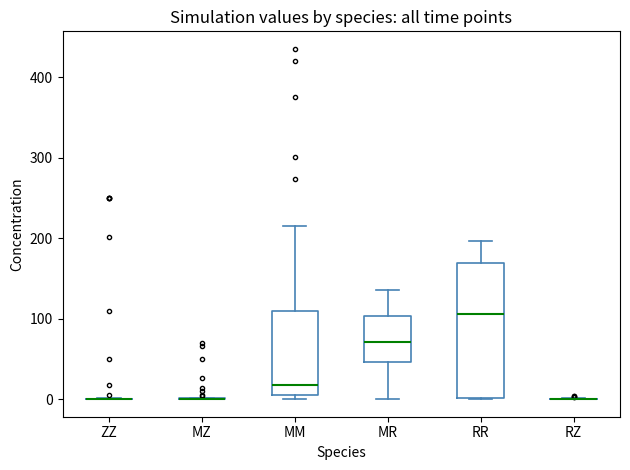

Comparing the boxes themselves (not the whiskers), which one is the tallest?

RR